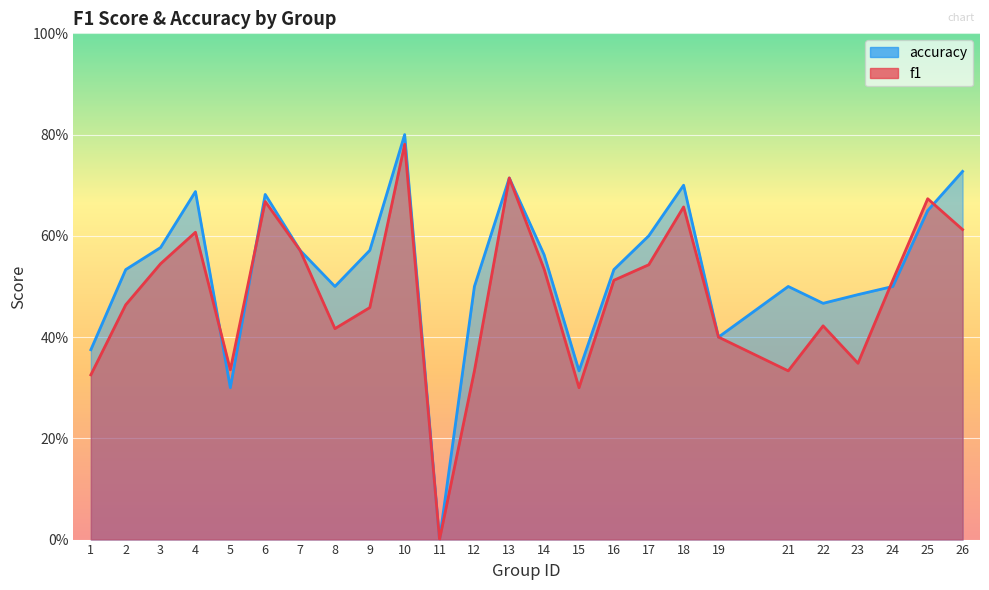

Is the value of accuracy at 18 greater than the value of f1 at 21?

Yes